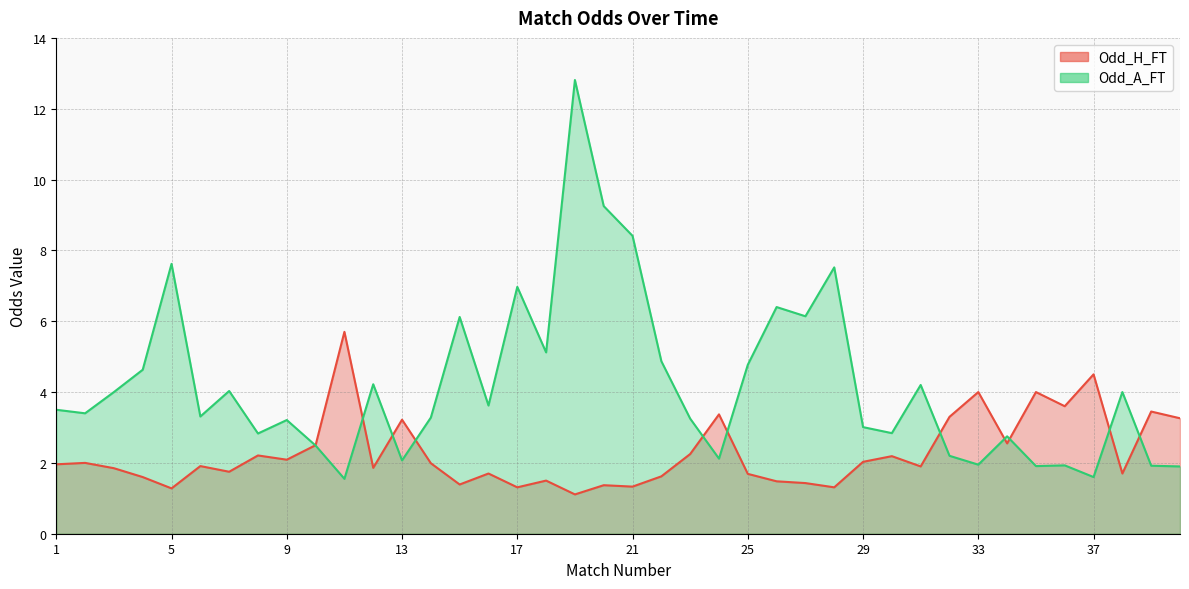

The value of Odd_A_FT at 29 is 1.9. True or false?

False